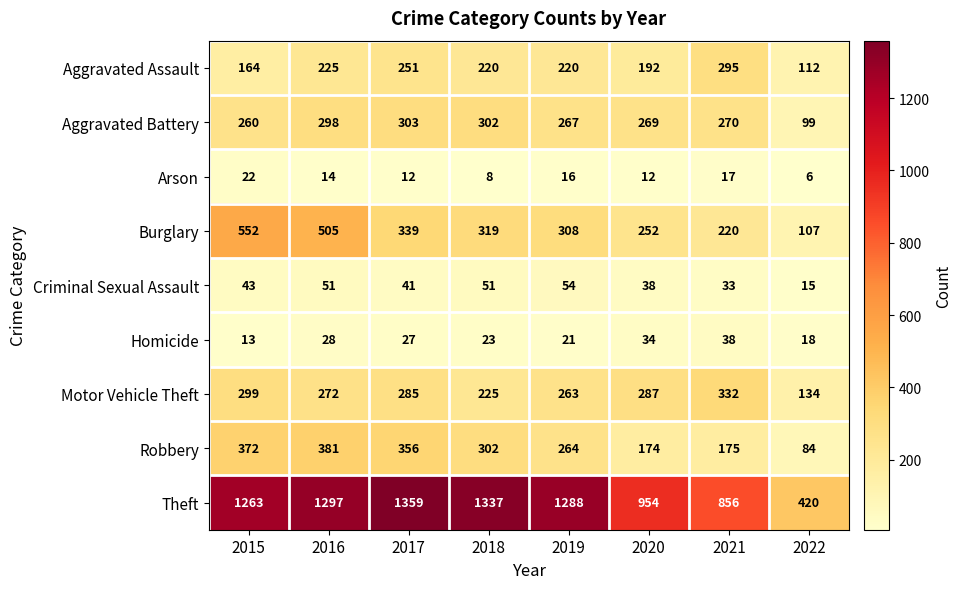

What is the greatest value displayed?

1359